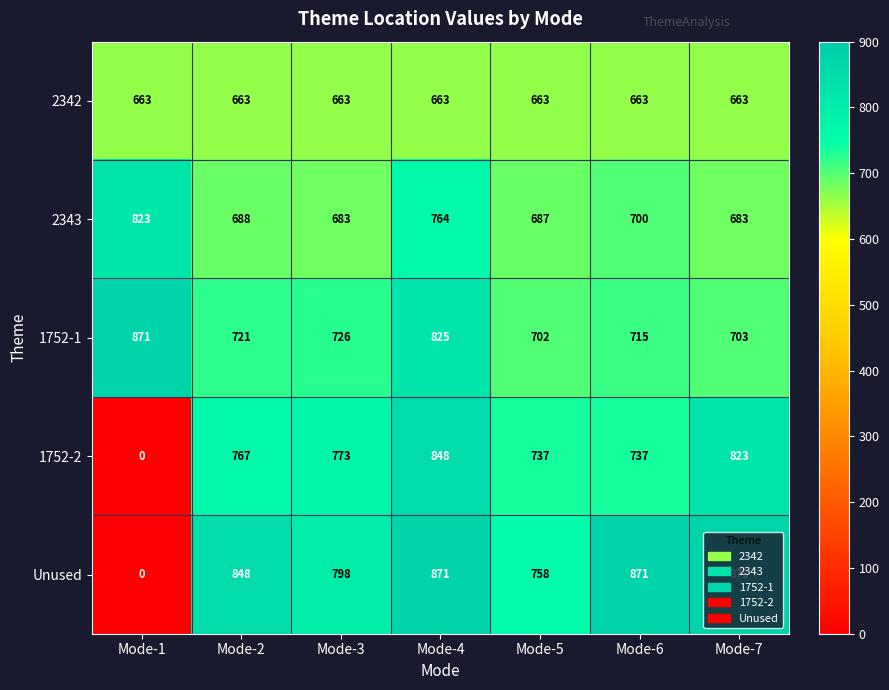

The 1752-1 series shows 1434 at Mode-4. True or false?

False